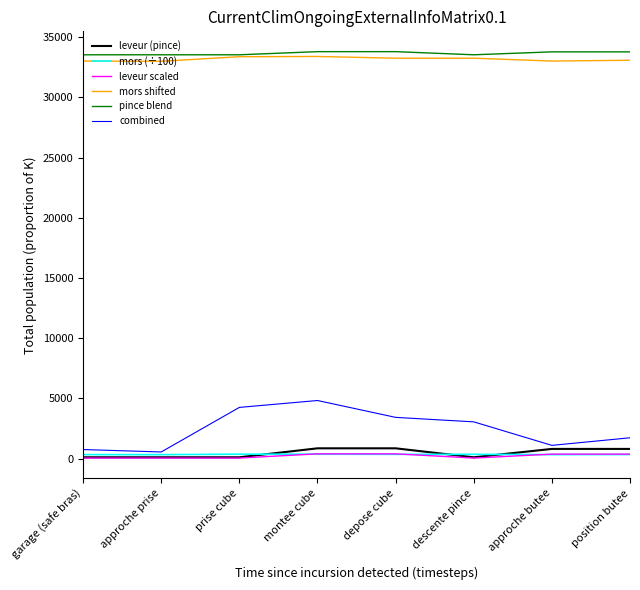

Is the value of mors (÷100) at prise cube greater than the value of pince blend at depose cube?

No